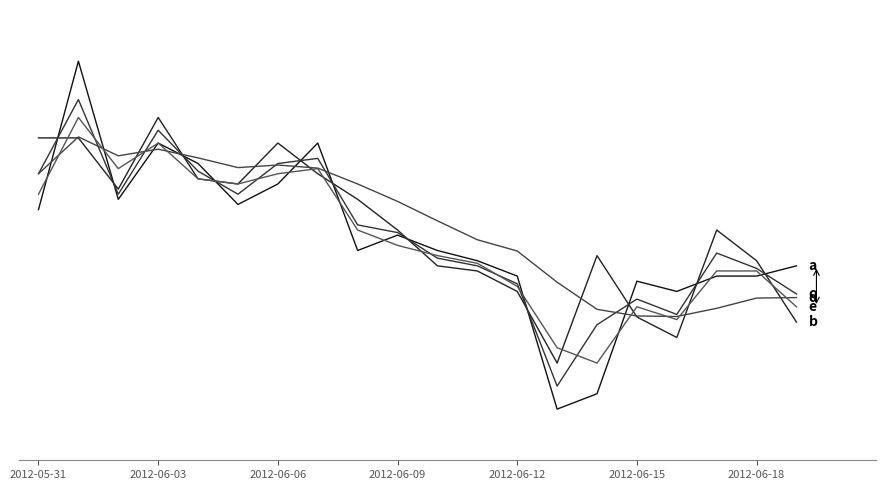

Is this an area chart (filled region under the line)?

No